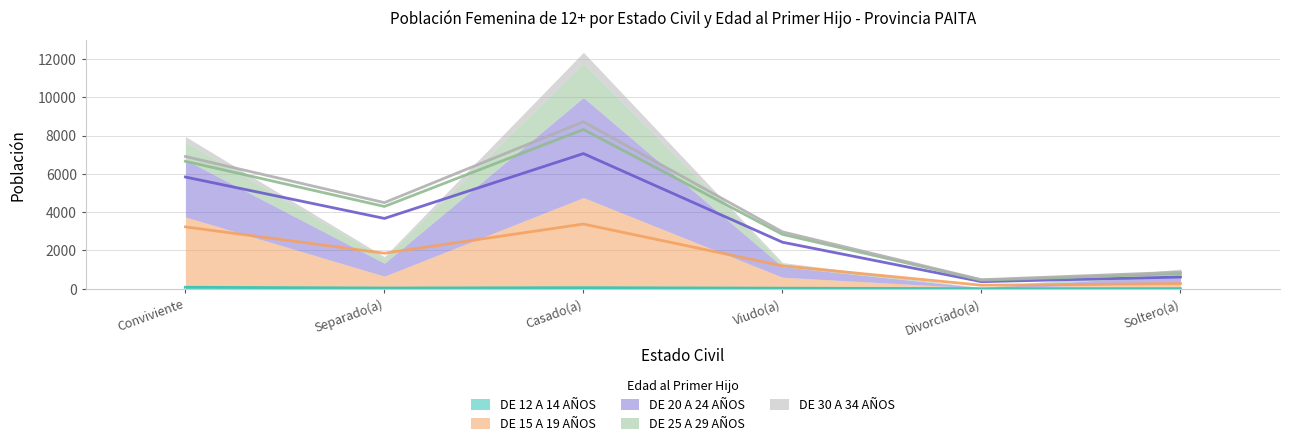

What are all the series names shown in the legend?

DE 12 A 14 AÑOS, DE 15 A 19 AÑOS, DE 20 A 24 AÑOS, DE 25 A 29 AÑOS, DE 30 A 34 AÑOS